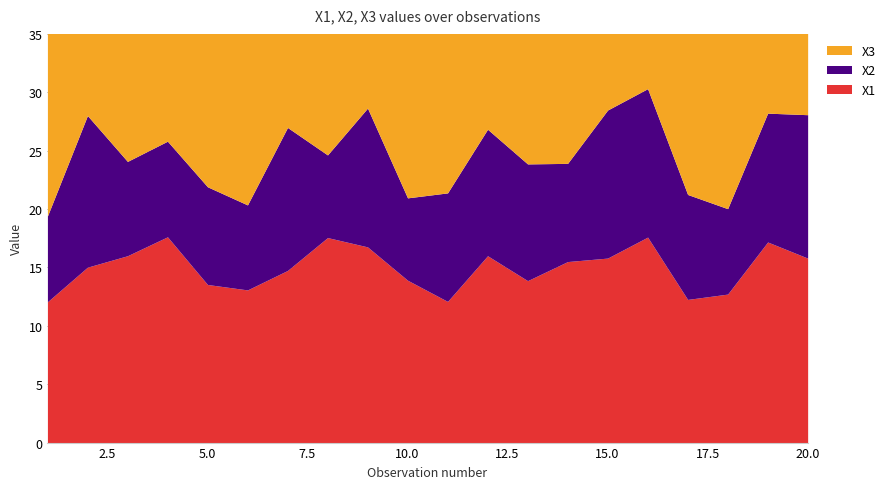

What is the lowest value of the X2 series?

7.1